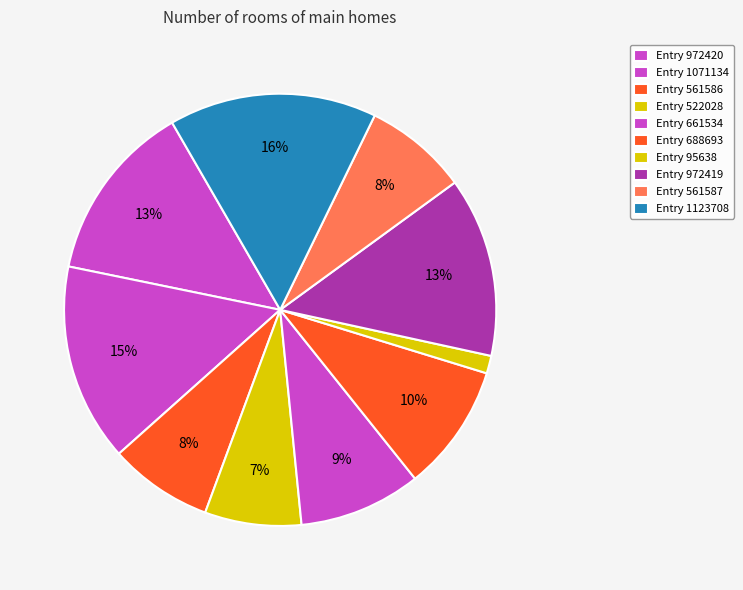

How many segments does this pie chart have?

10